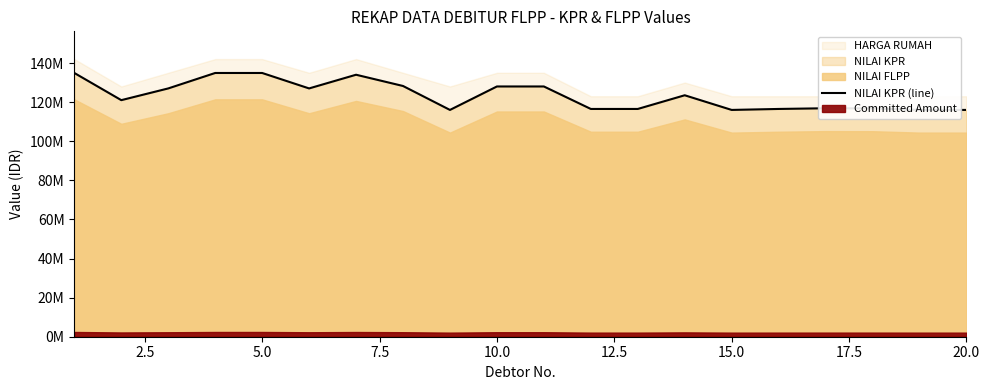

What is the difference between the maximum and minimum values?

18900000